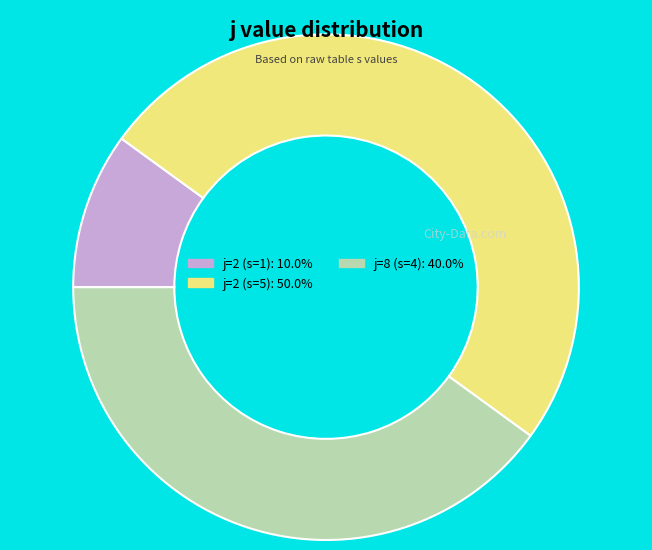

How many segments does this pie chart have?

3